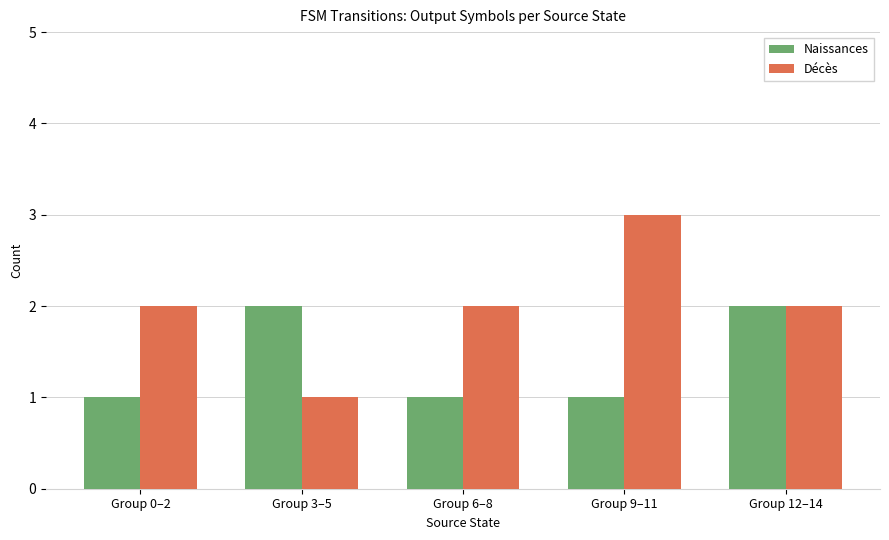

What is the difference between the highest and lowest values at Group 0–2?

1